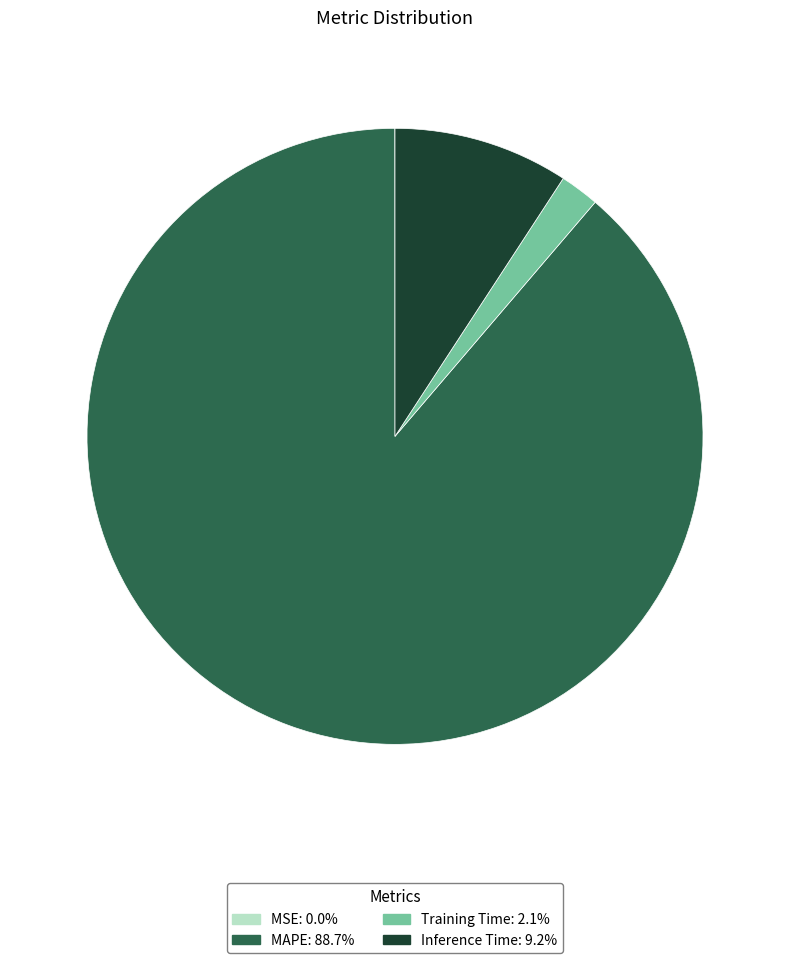

Which slice is the largest?

MAPE